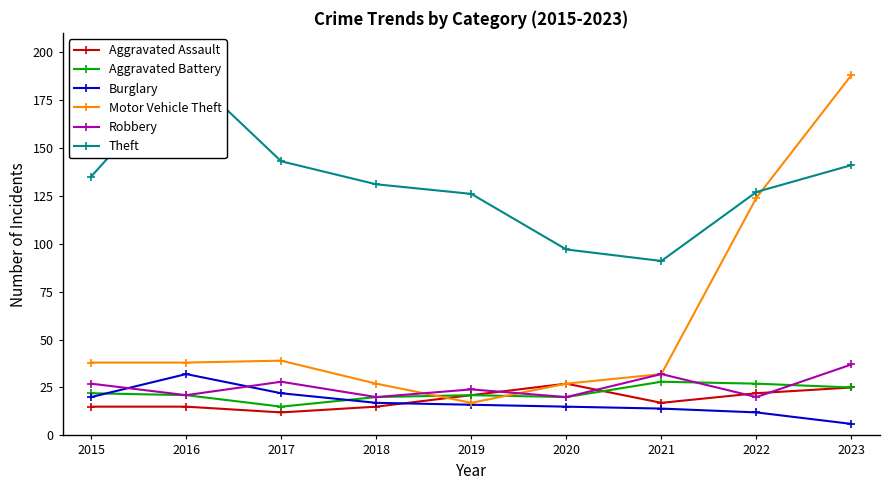

Which category has the highest value in the Aggravated Battery series?

2021